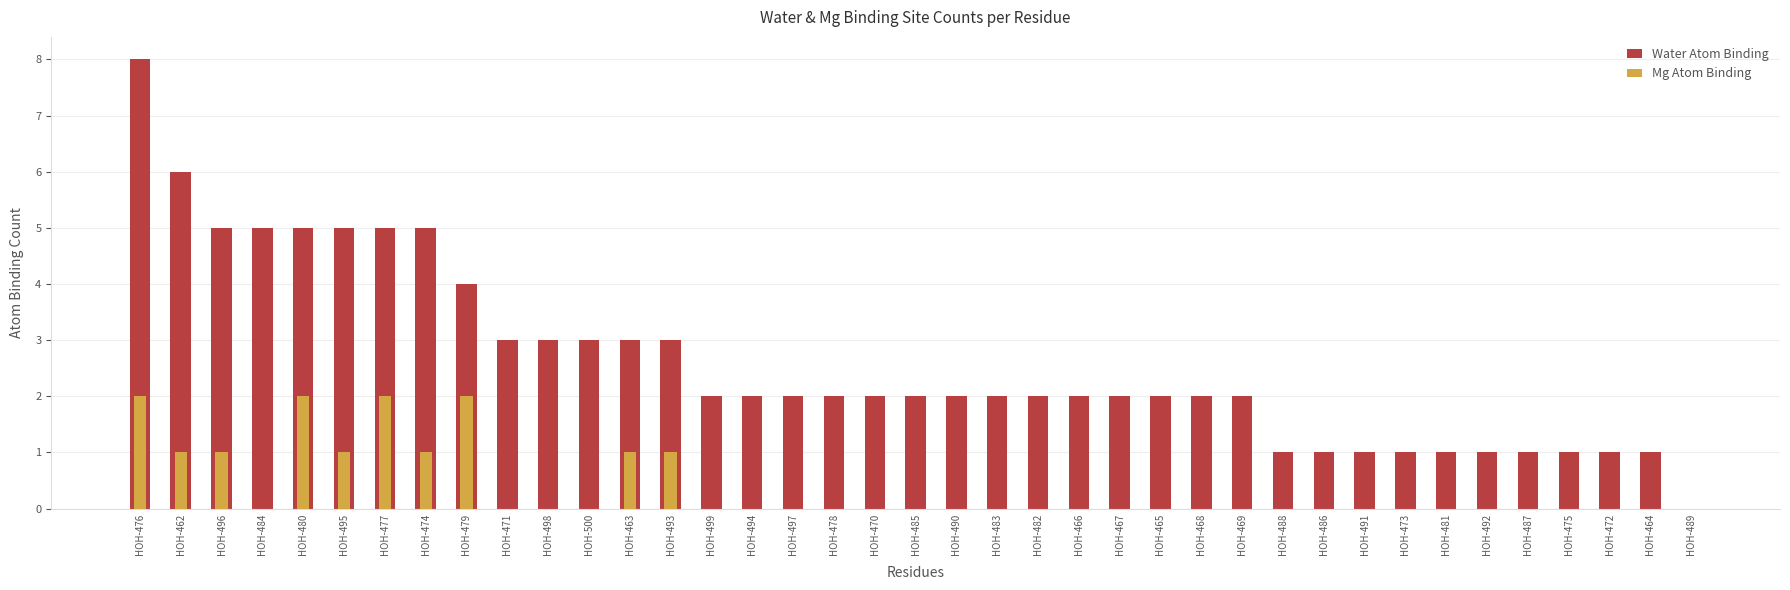

True or false: Mg Atom Binding has a value of -1 at HOH-486.

False